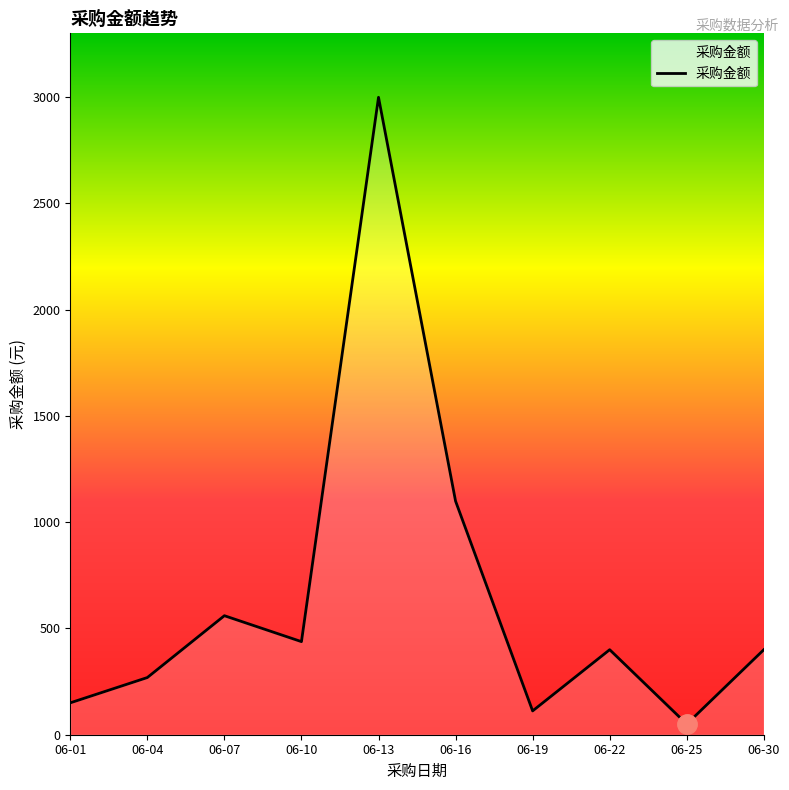

The value at 06-04 is 269. True or false?

True